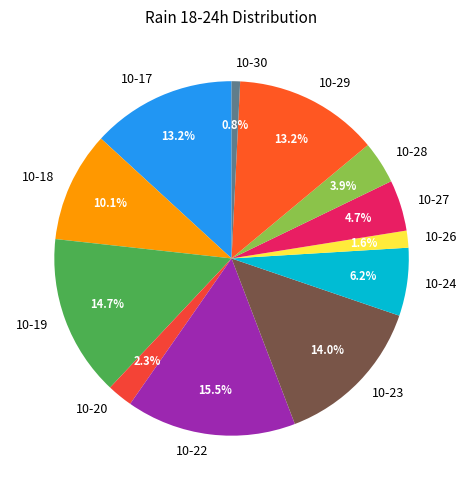

Which slice is the smallest?

10-30